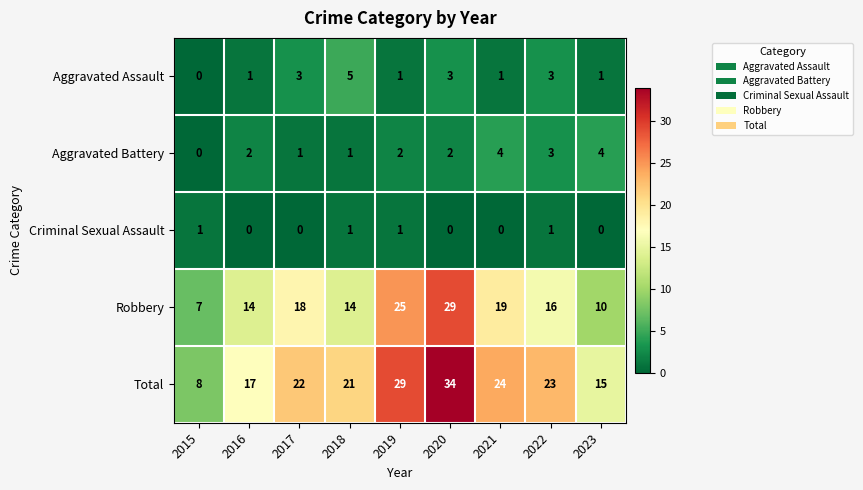

At 2021, list the series in order from largest to smallest.

Total, Robbery, Aggravated Battery, Aggravated Assault, Criminal Sexual Assault